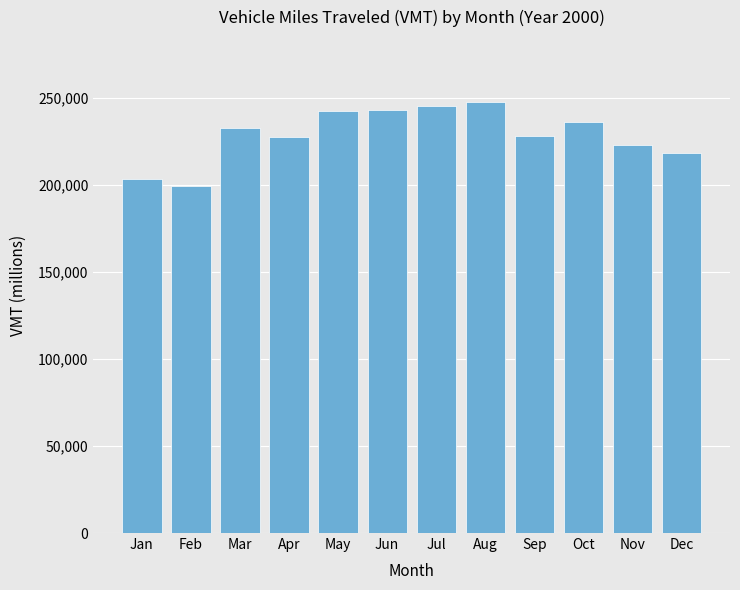

At which category does the chart reach its peak across all series?

Aug